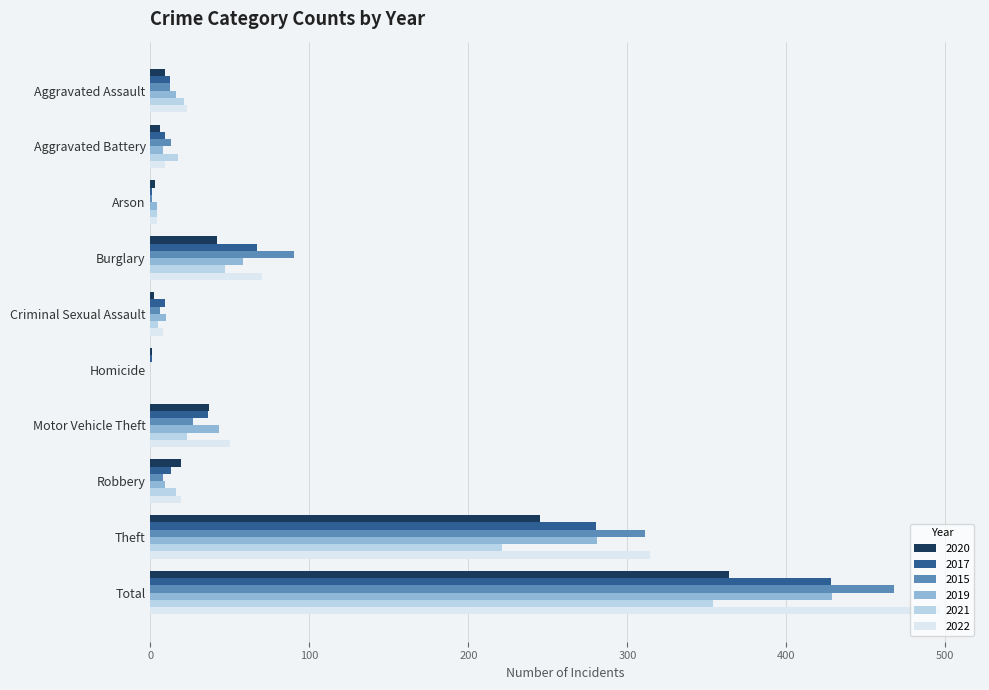

At which label does 2020 reach its peak?

Total